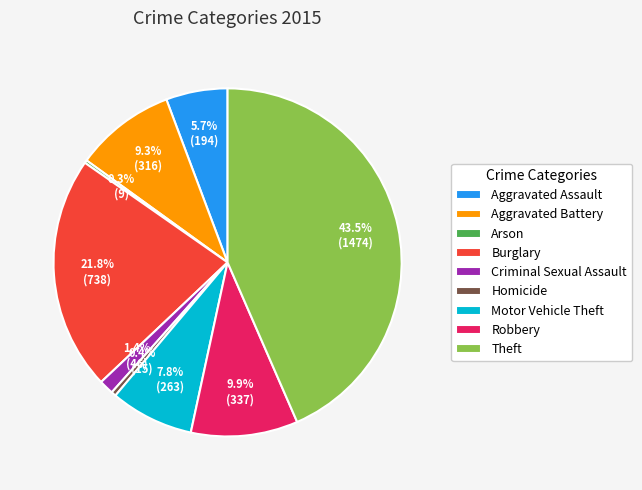

Between Theft and Homicide, which is larger?

Theft